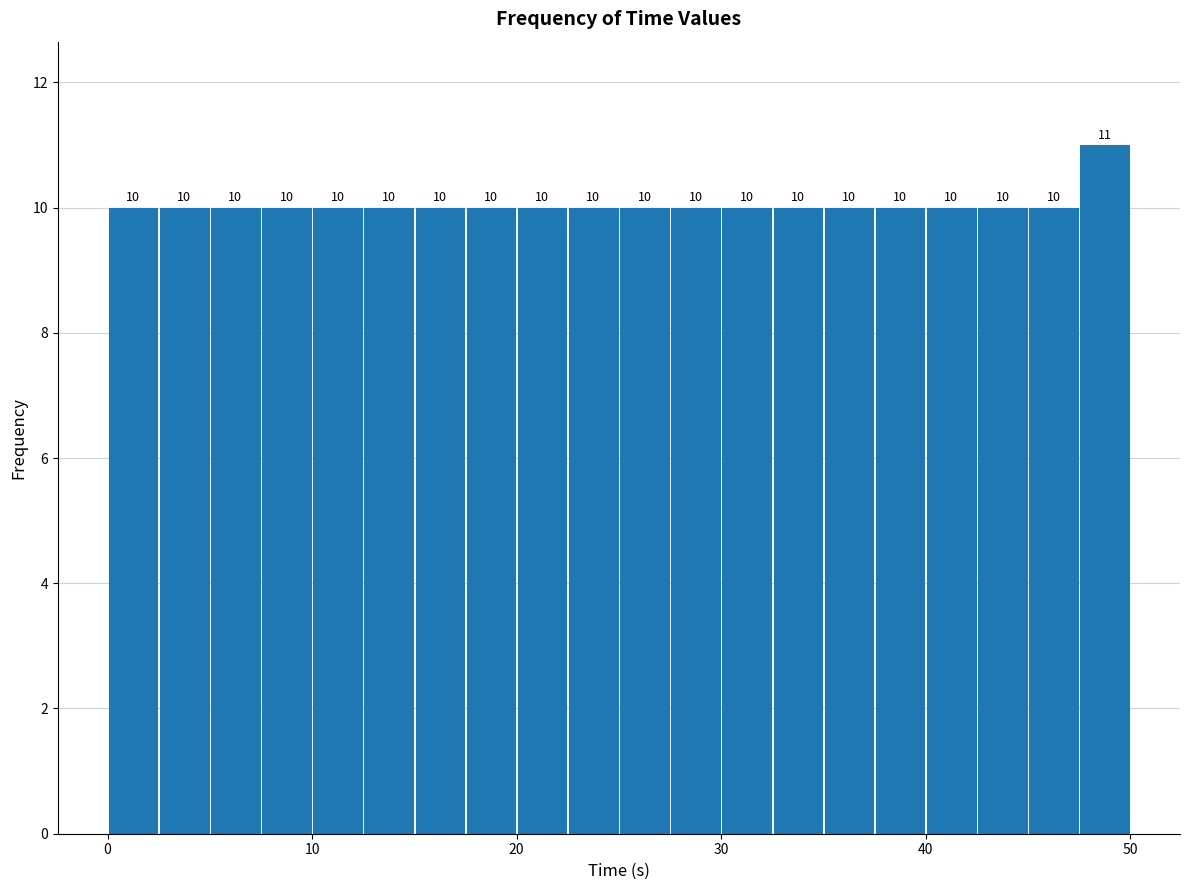

Read against the x-axis, roughly where is the centre of the tallest bar?

49